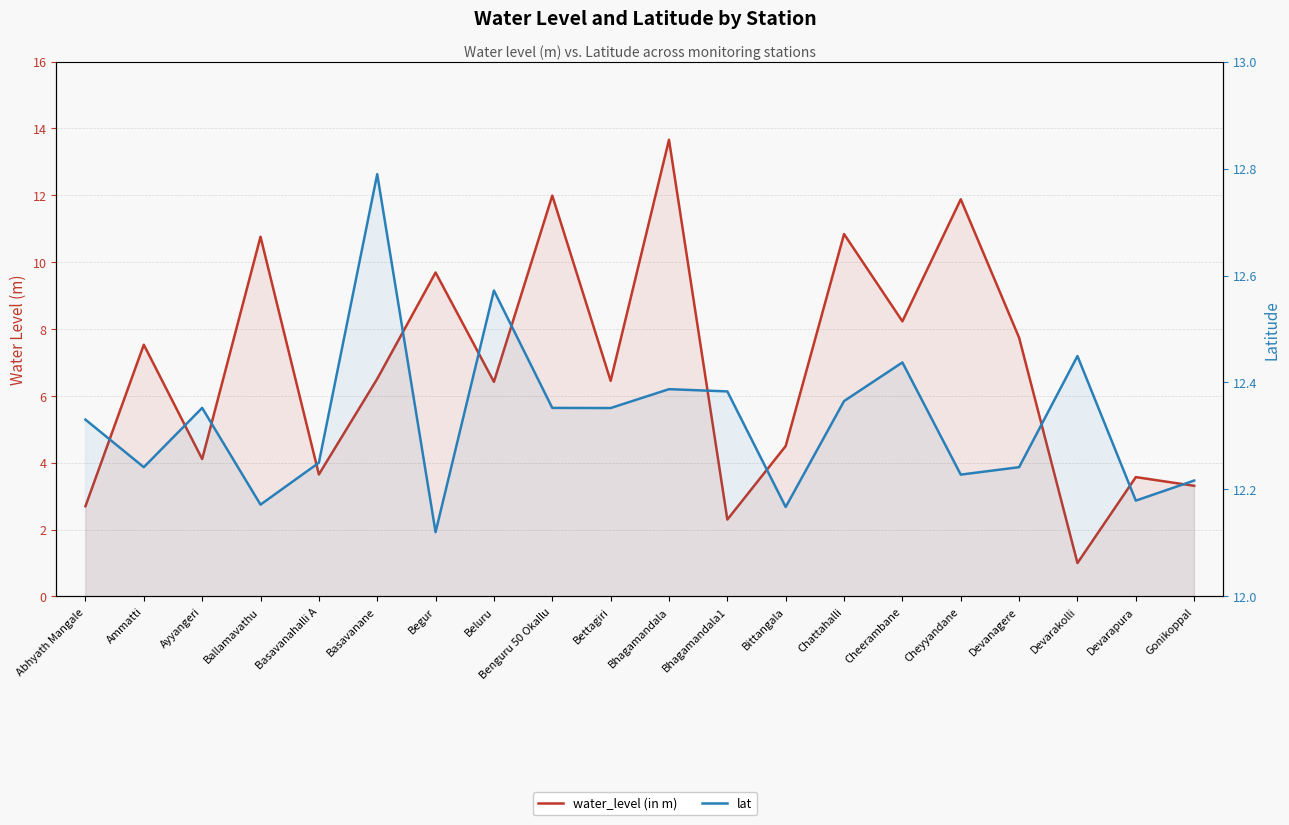

What is the highest value of the water_level (in m) series?

13.7